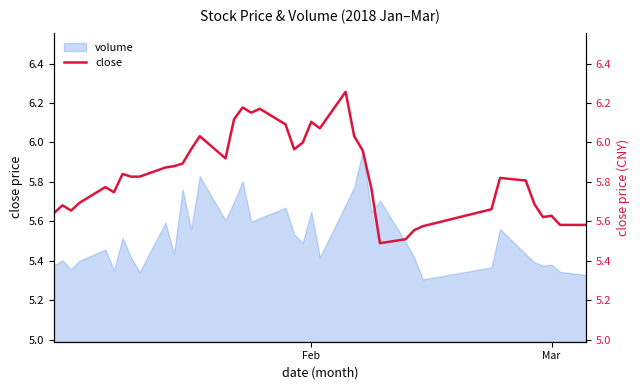

What is the difference between the second highest and minimum values?

0.7